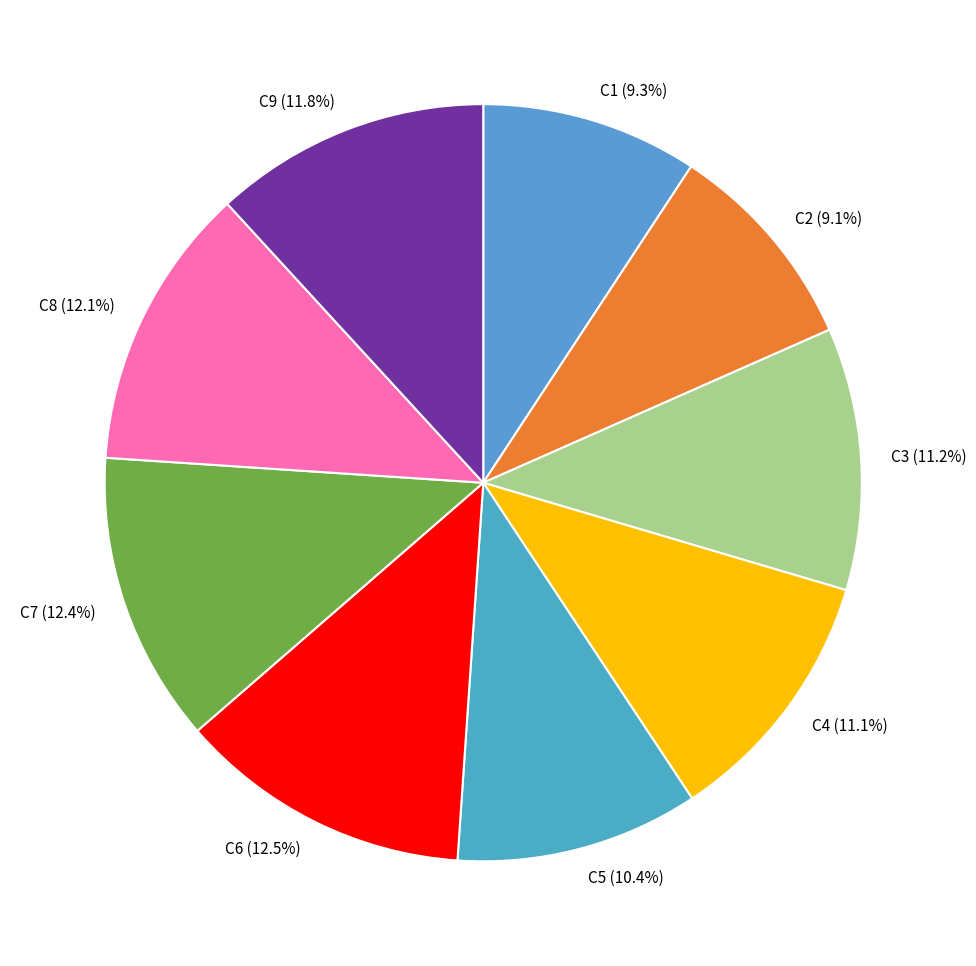

Does any single category account for the majority?

No